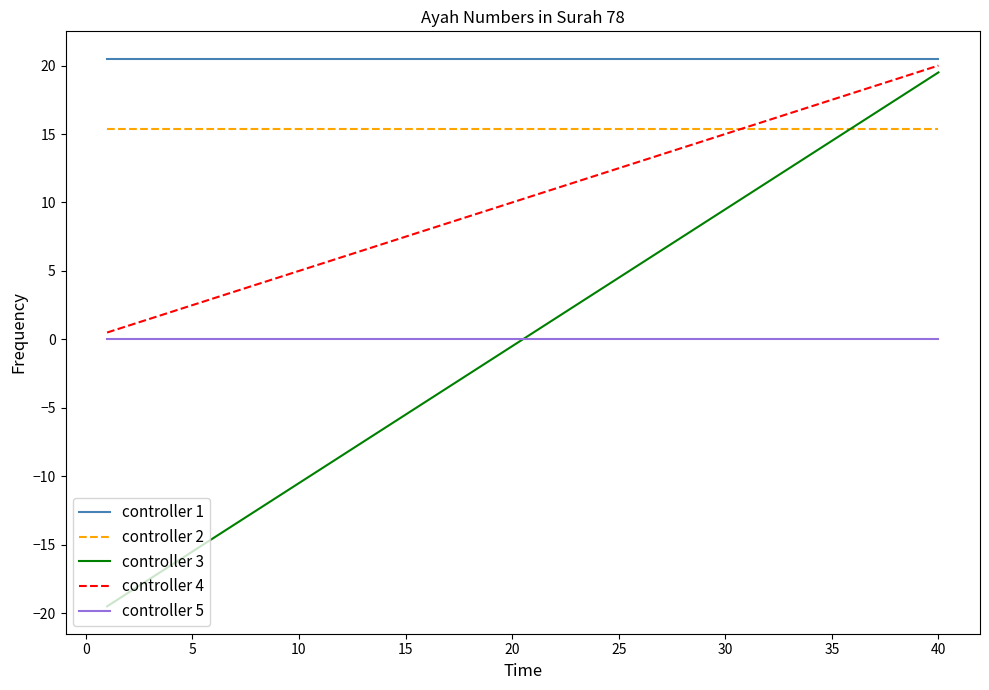

True or false: controller 1 and controller 5 intersect in this chart.

False